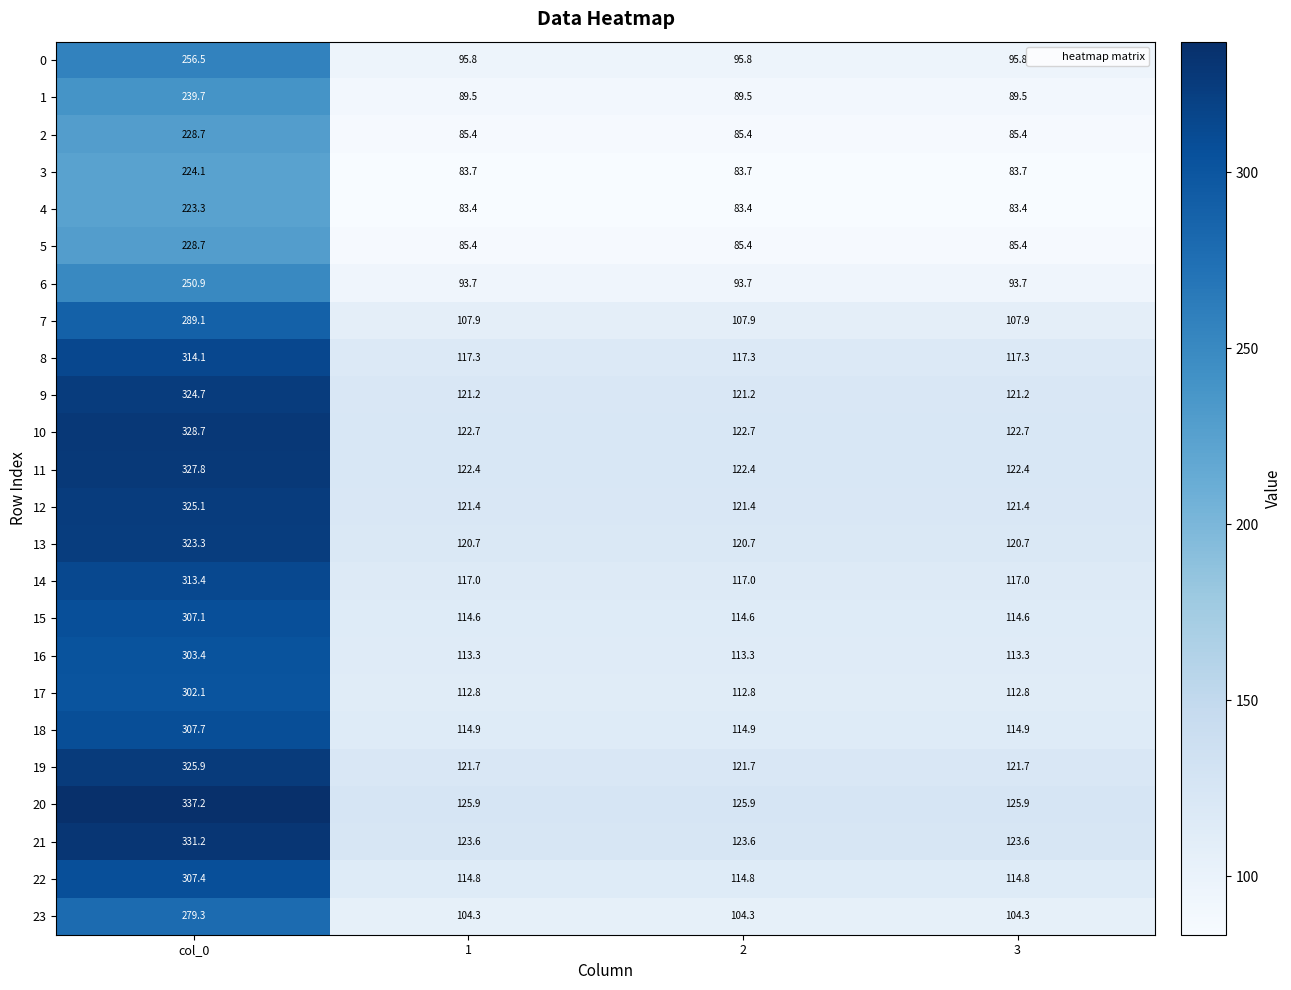

How many categories are shown in the chart?

4